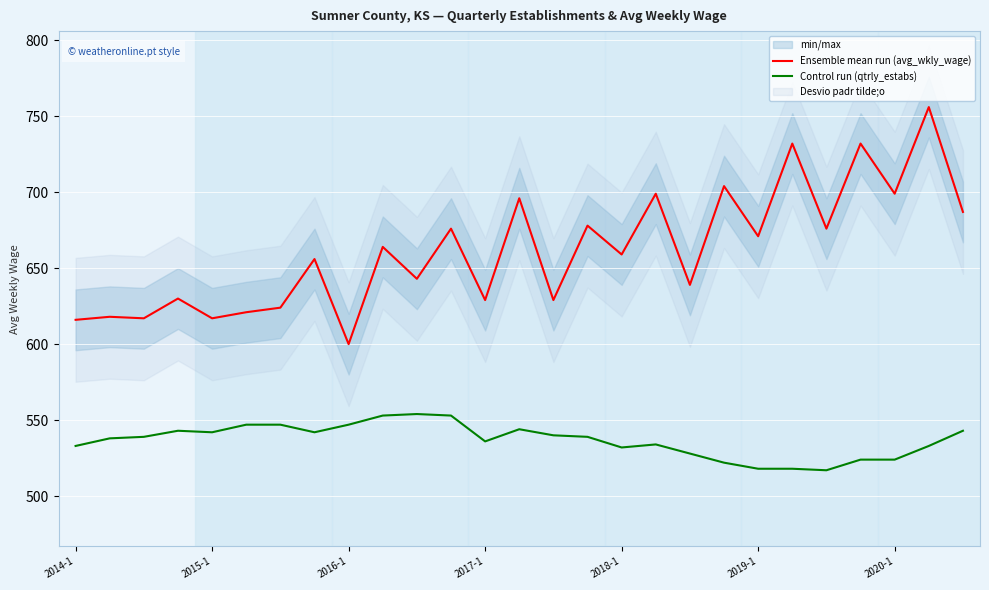

Which series has the largest total across all categories?

Ensemble mean run (avg_wkly_wage)